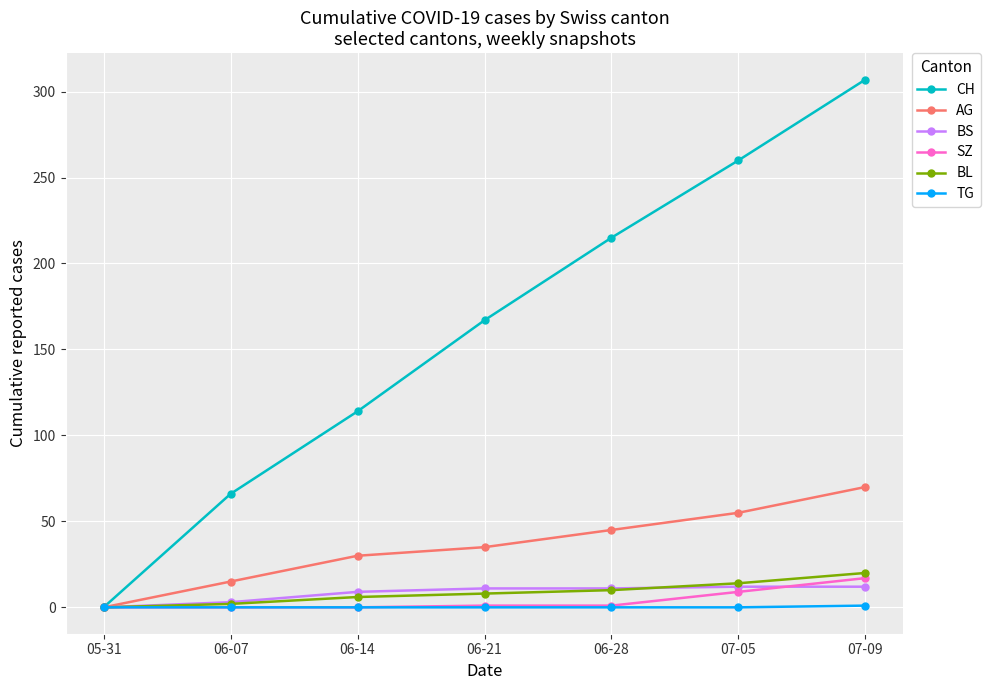

What is the greatest value displayed?

307